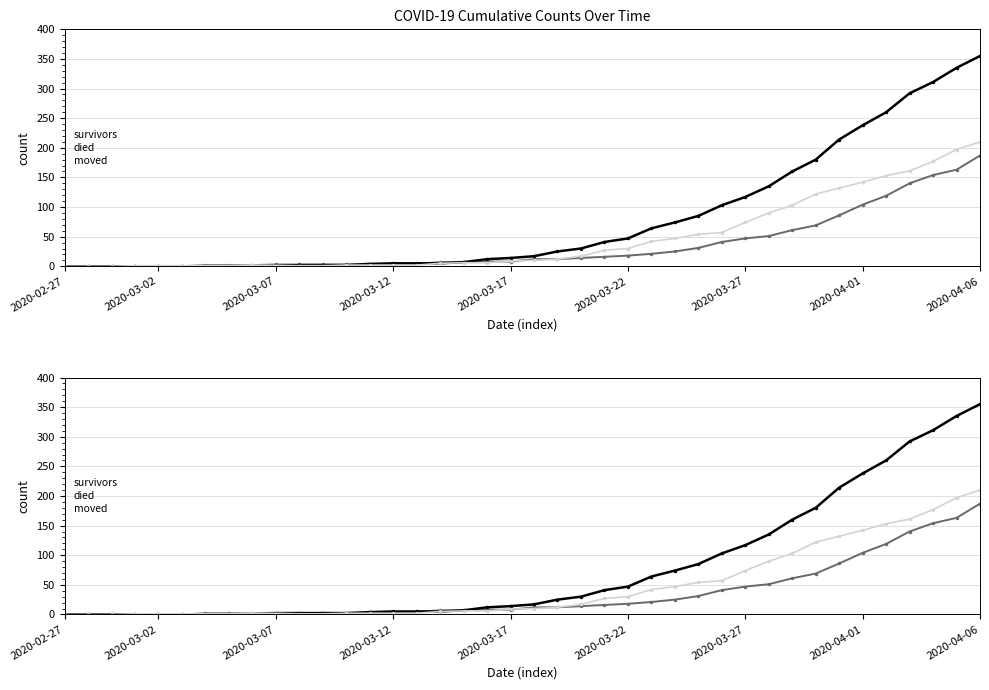

Is the value of moved at 35 greater than the value of survivors at 32?

Yes